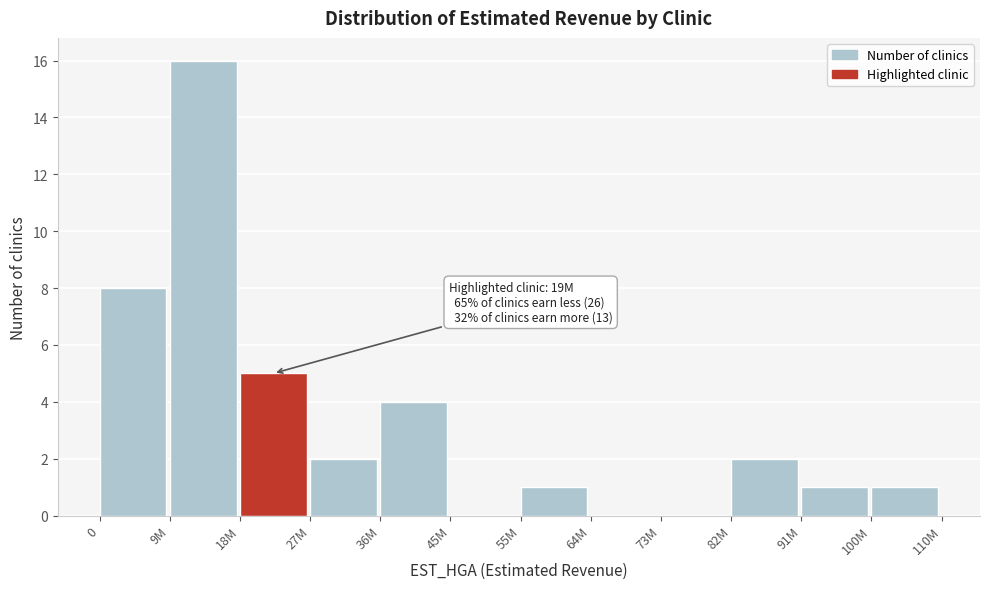

Reading right to left, what are all the values shown in this chart?

100M=1	91M=1	82M=2	73M=0	64M=0	55M=1	45M=0	36M=4	27M=2	18M=5	9M=16	0=8